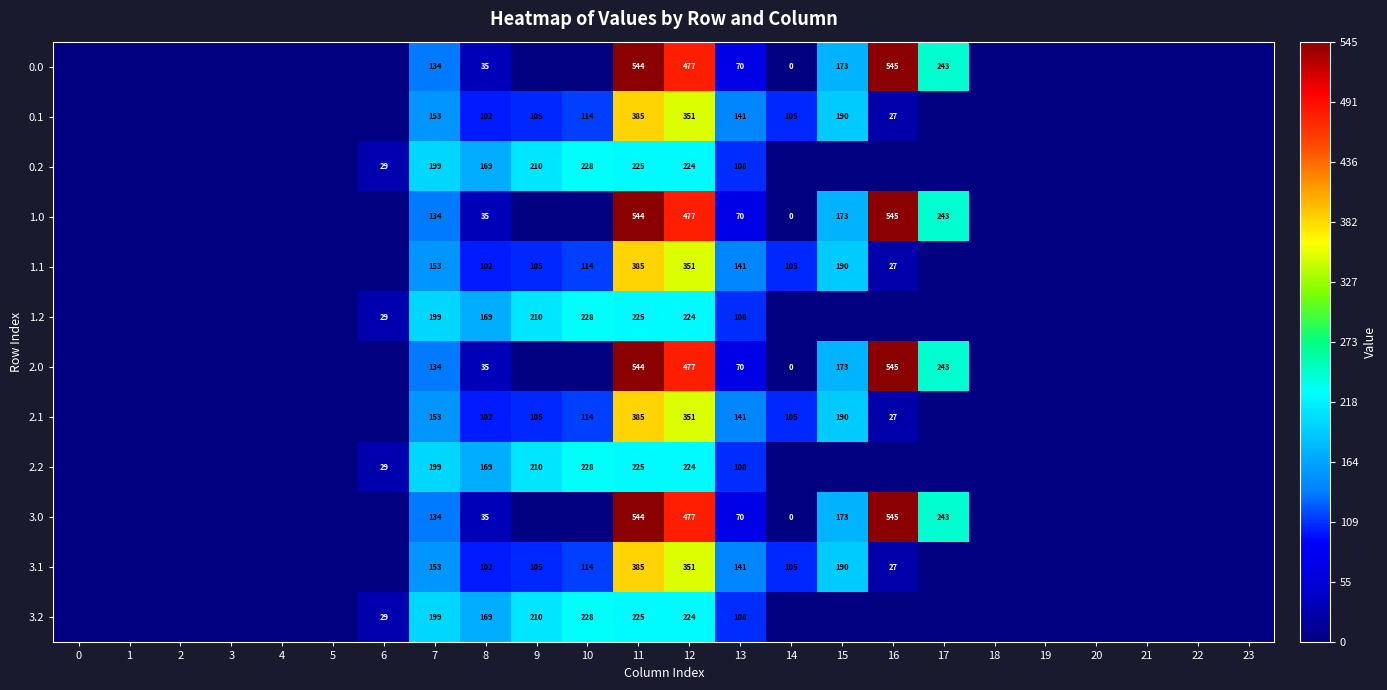

Is it true that 0.2 equals 210 at 9?

True